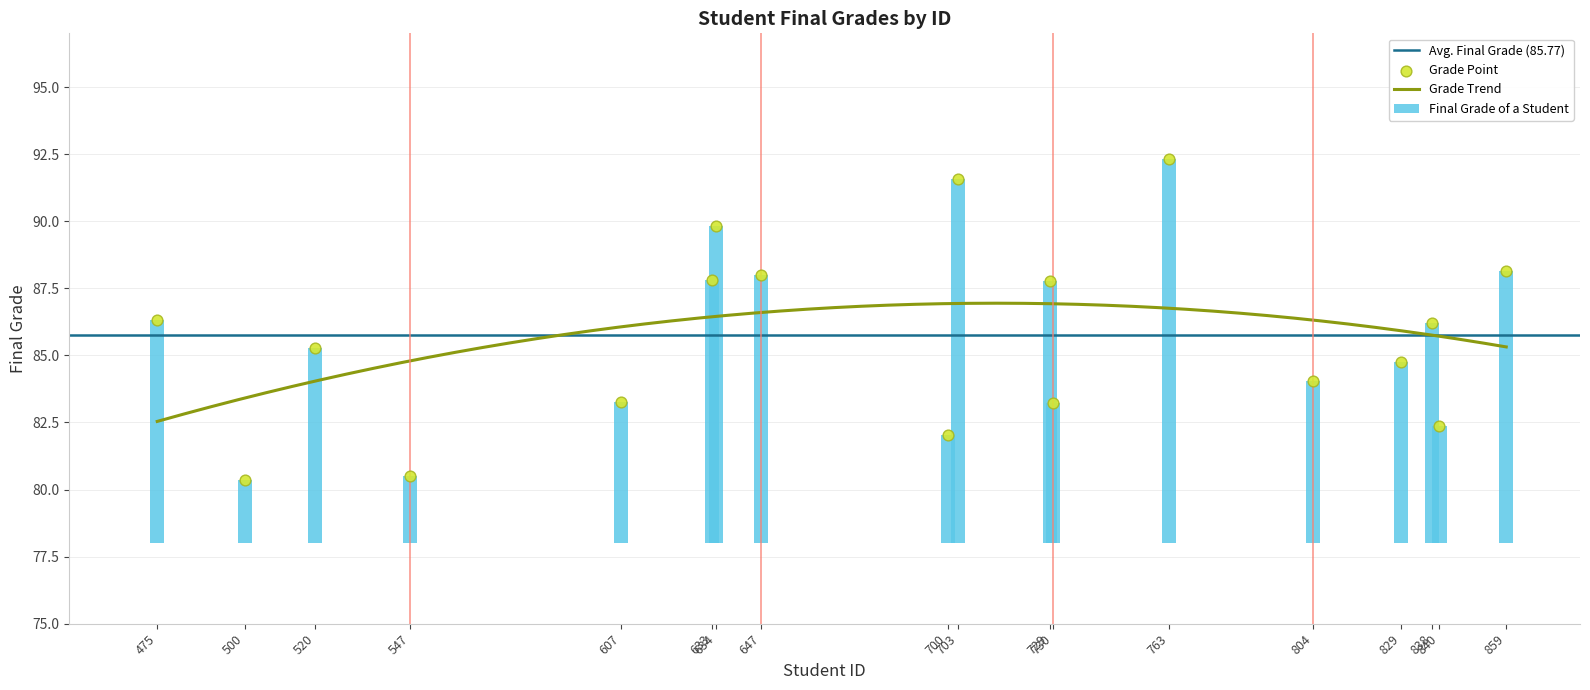

Between 634 and 859, which is larger?

634